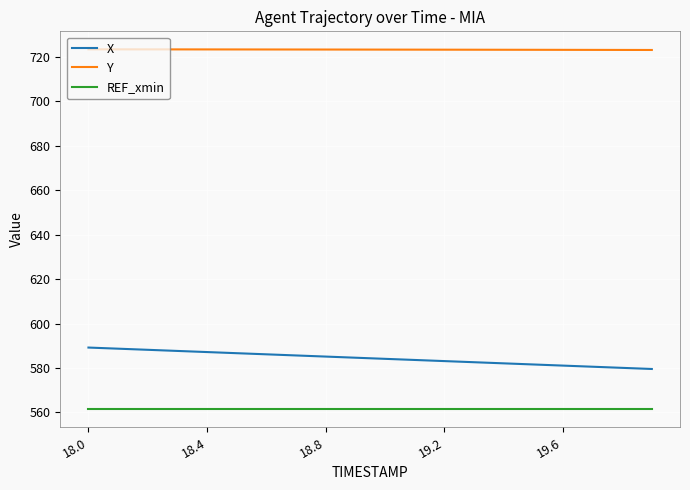

Which series has the largest total across all categories?

Y